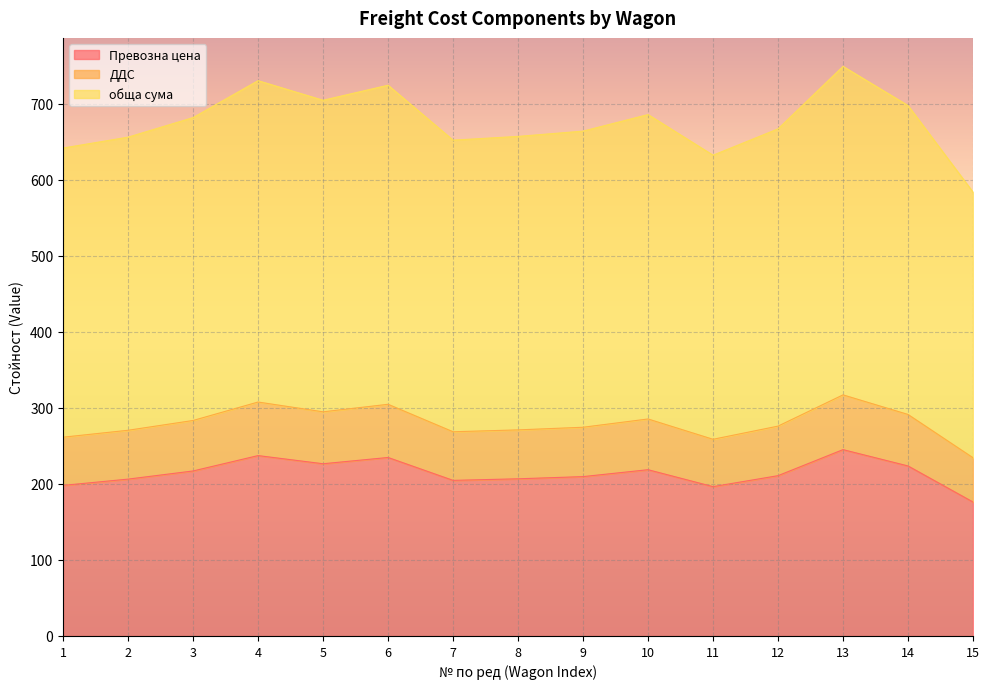

Does the chart display data point markers on the line(s)?

No